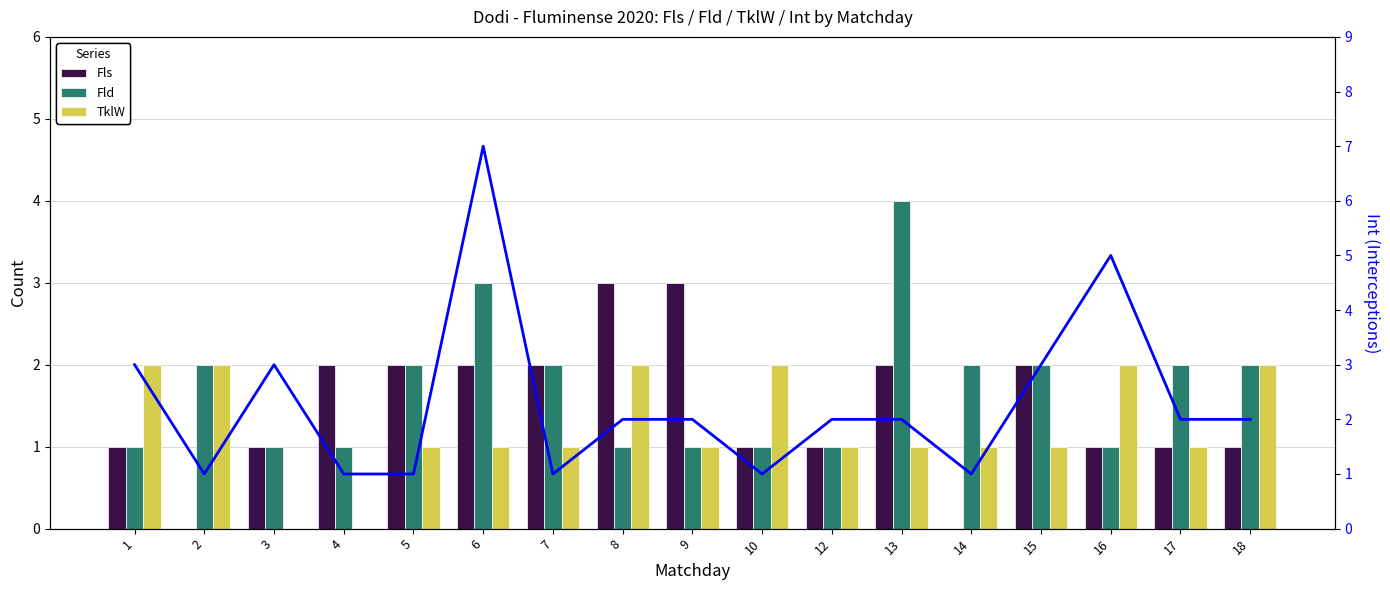

Between 14 and 16, which series saw the biggest shift?

Int